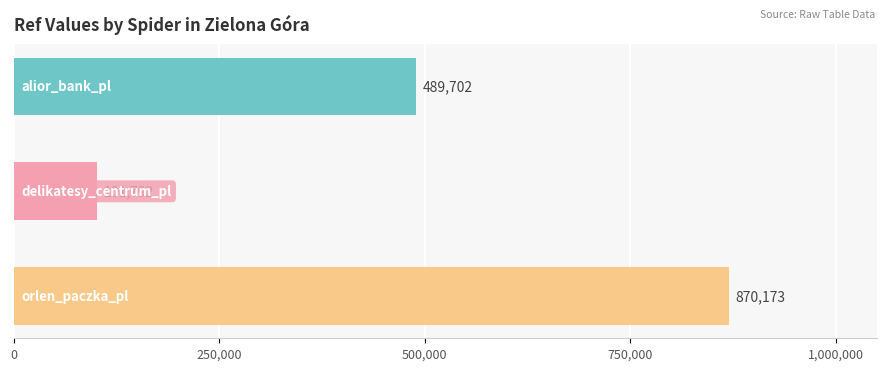

What is the value of the 3rd bar from the top?

870173